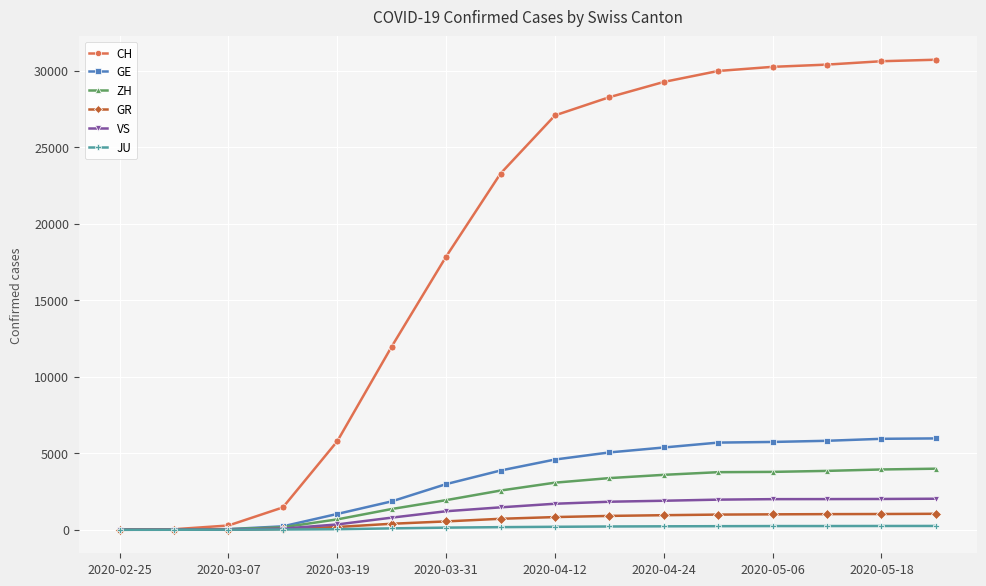

How many values in the ZH series are below 3078?

8